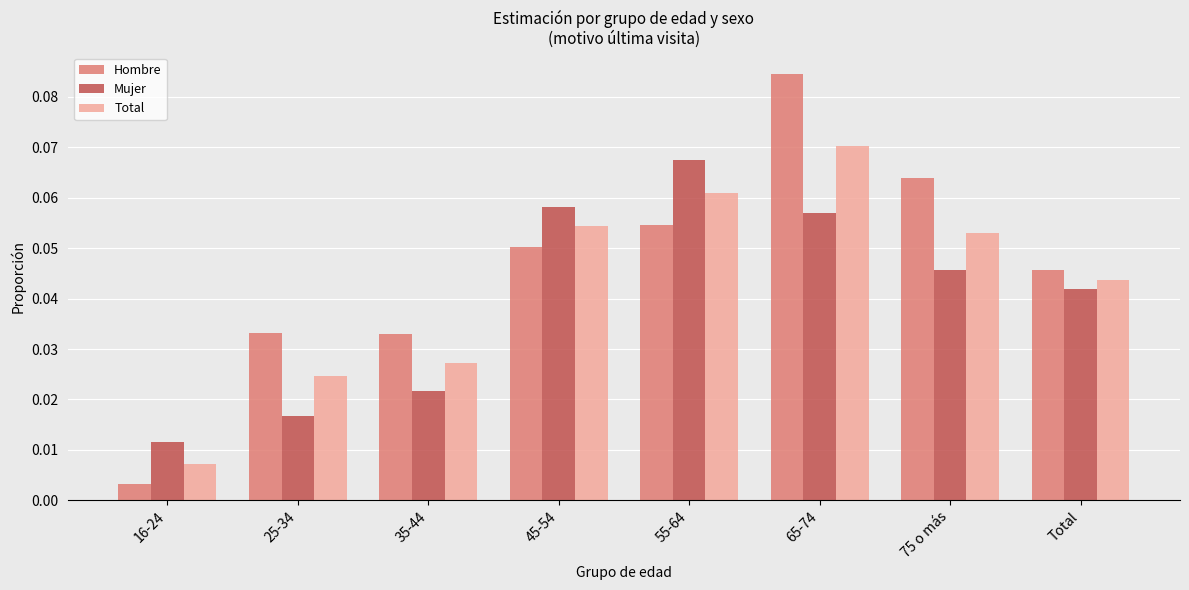

The value of Total at 55-64 is 0.0. True or false?

False